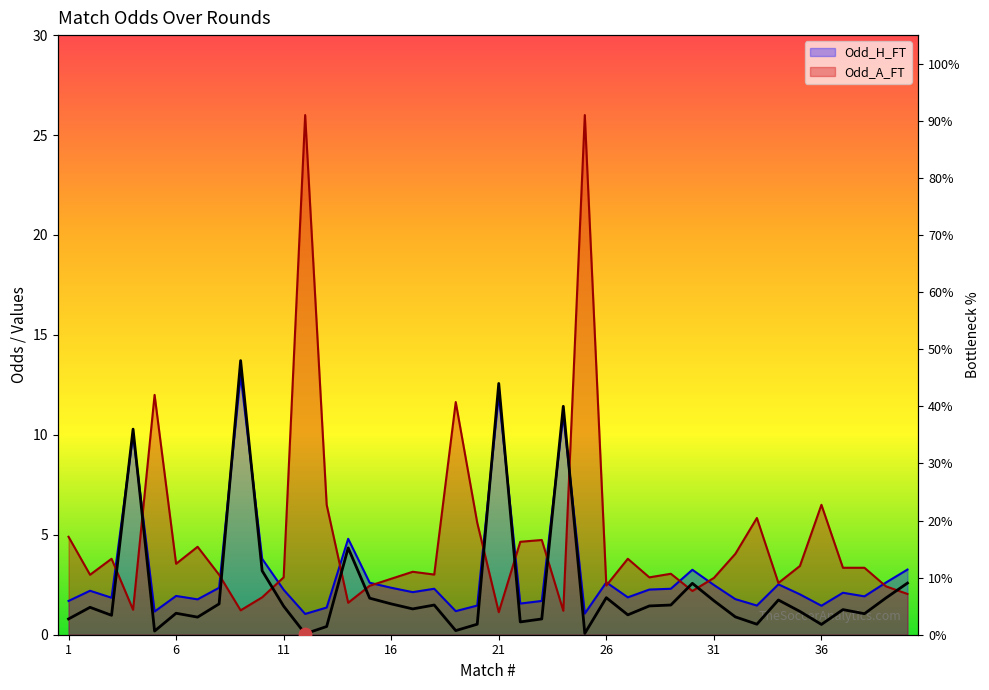

Is the value of Odd_H_FT at 18 greater than the value of Odd_A_FT at 29?

No